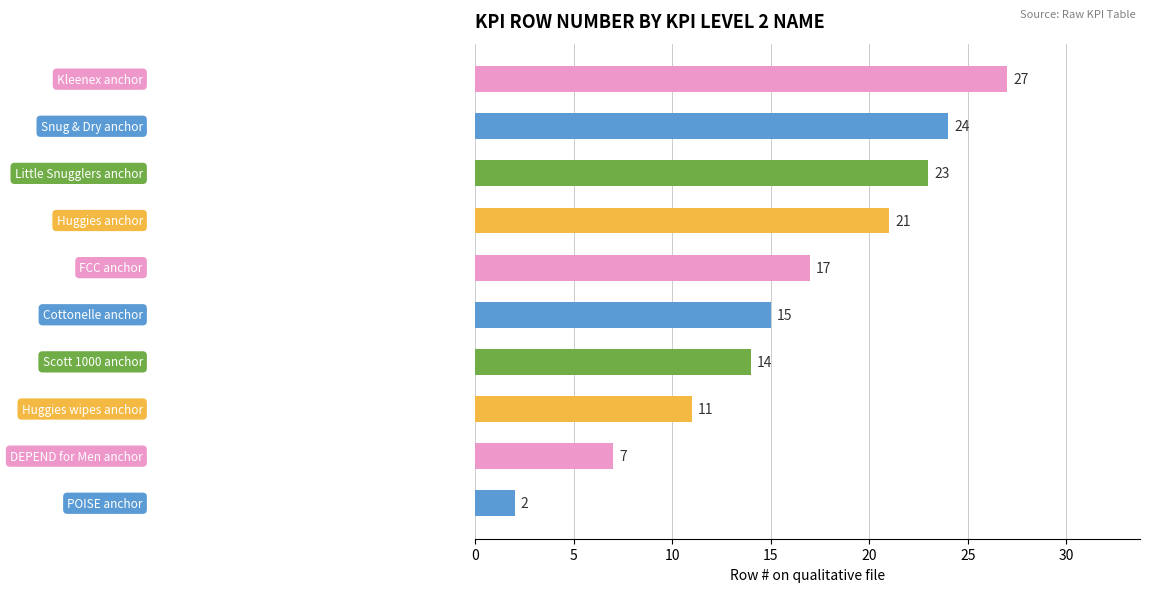

Does the chart contain any negative values?

No